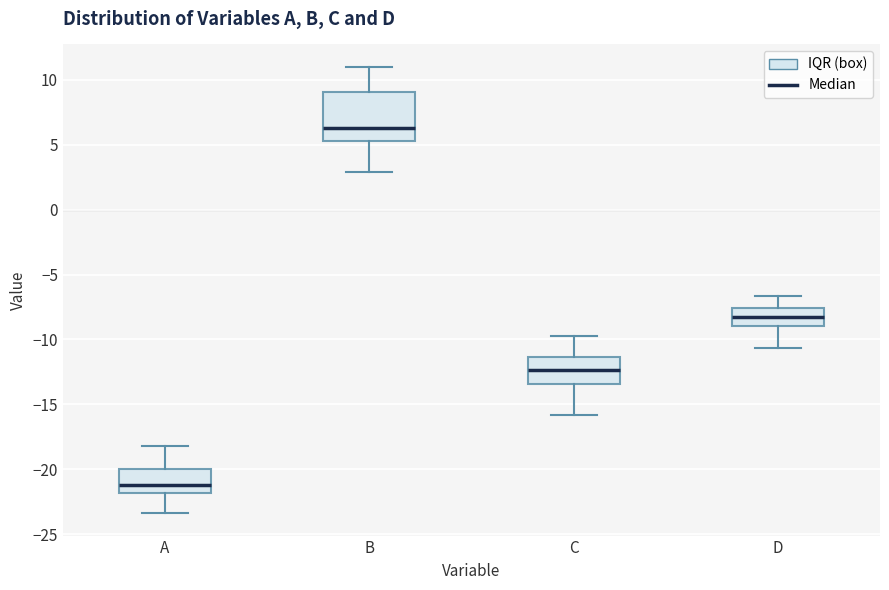

Reading left to right, read every box against the y-axis: the position of its median line, the range the box covers, and the ends of its whiskers. The values are not printed on the chart, so give them approximately, as read against the axis.

A: median -21.0, box -22.0 to -20.0, whiskers -23.5 to -18.0
B: median 6.5, box 5.5 to 9.0, whiskers 3.0 to 11.0
C: median -12.5, box -13.5 to -11.5, whiskers -16.0 to -10.0
D: median -8.5, box -9.0 to -7.5, whiskers -10.5 to -6.5